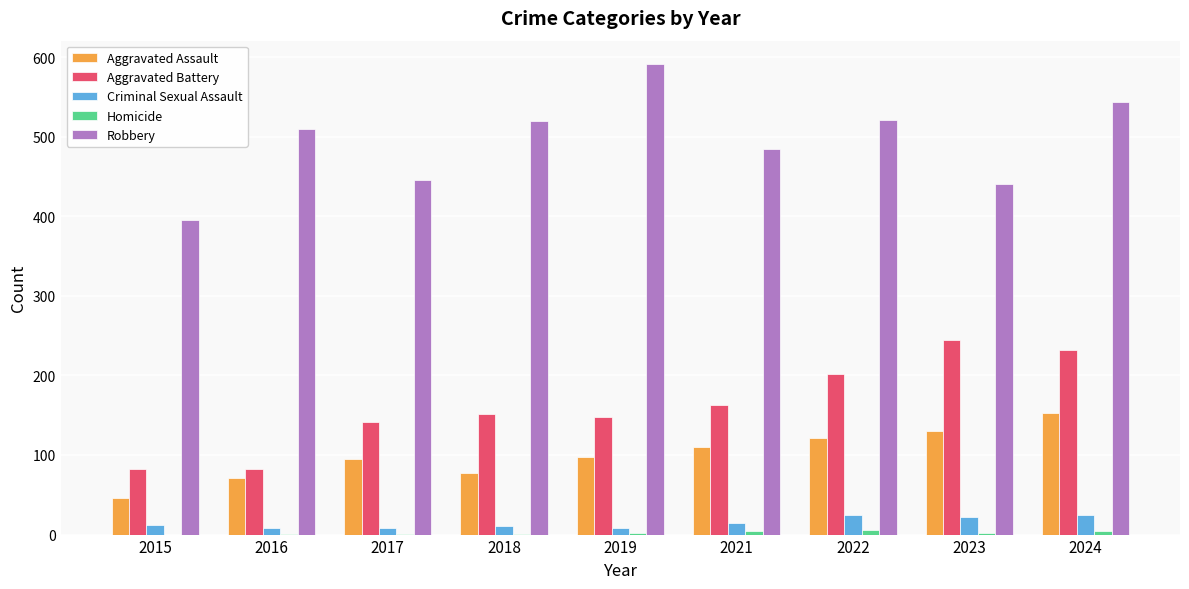

Does the chart contain stacked bars?

No